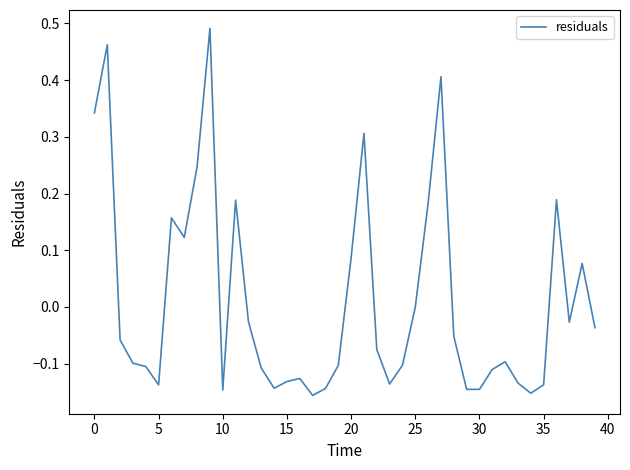

What is the difference between the maximum and minimum values?

0.6